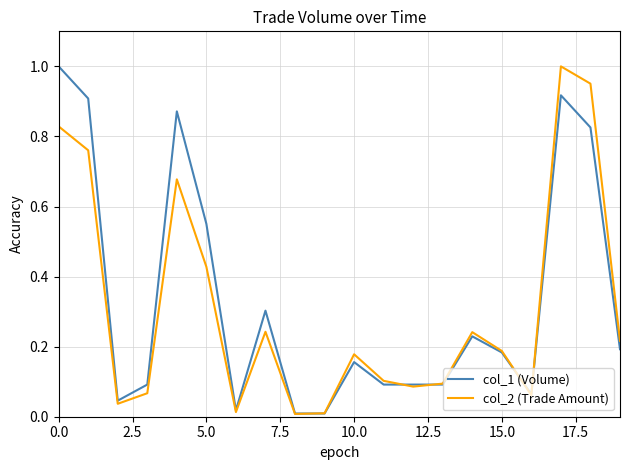

How many lines are shown in the chart?

2